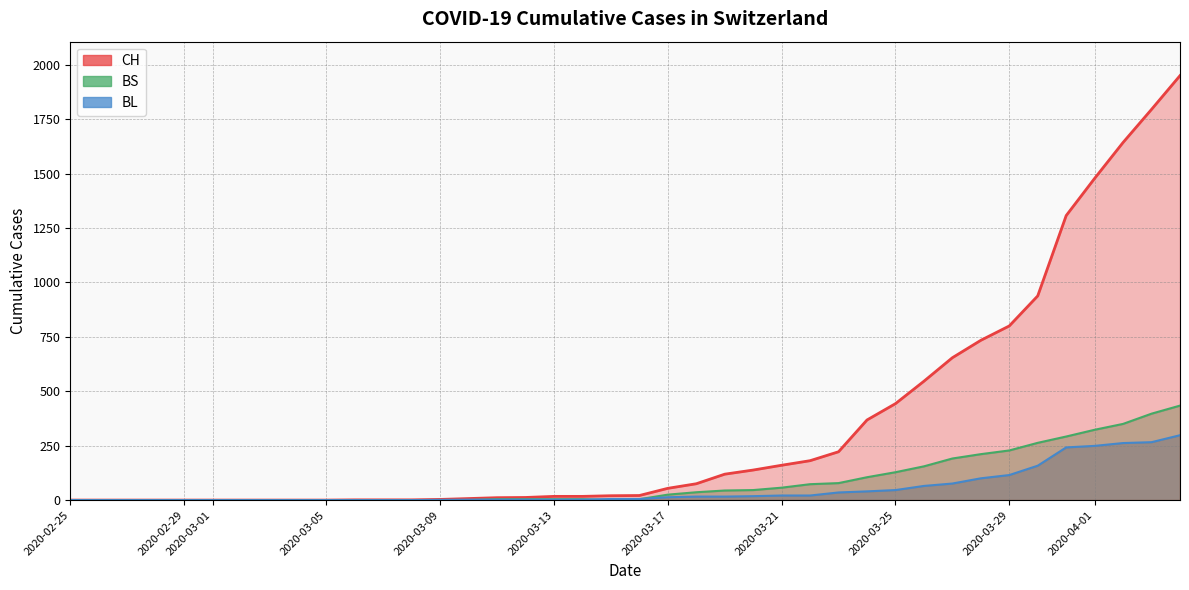

How many data points in CH are above 21?

19